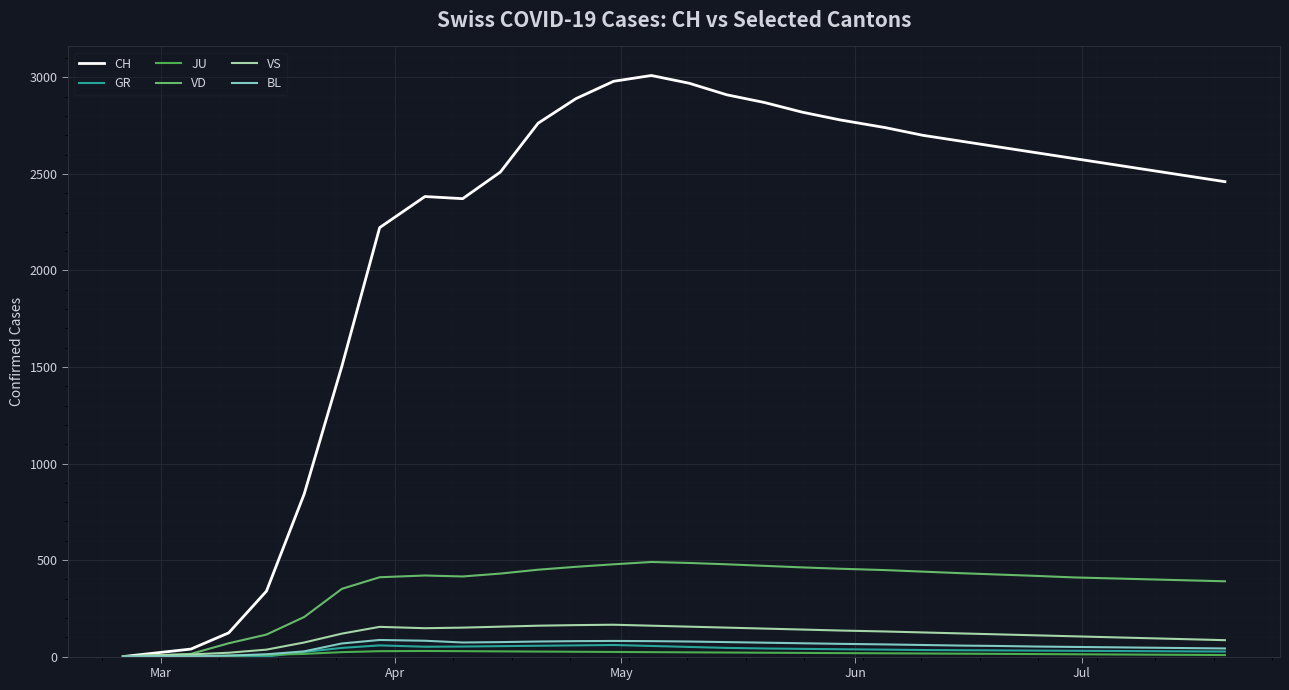

What is the sum of all JU values?

489